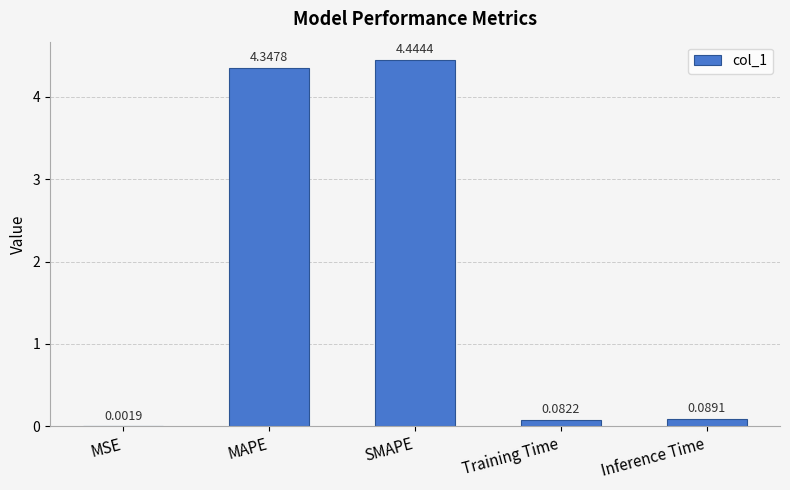

At which category does the chart reach its peak across all series?

SMAPE